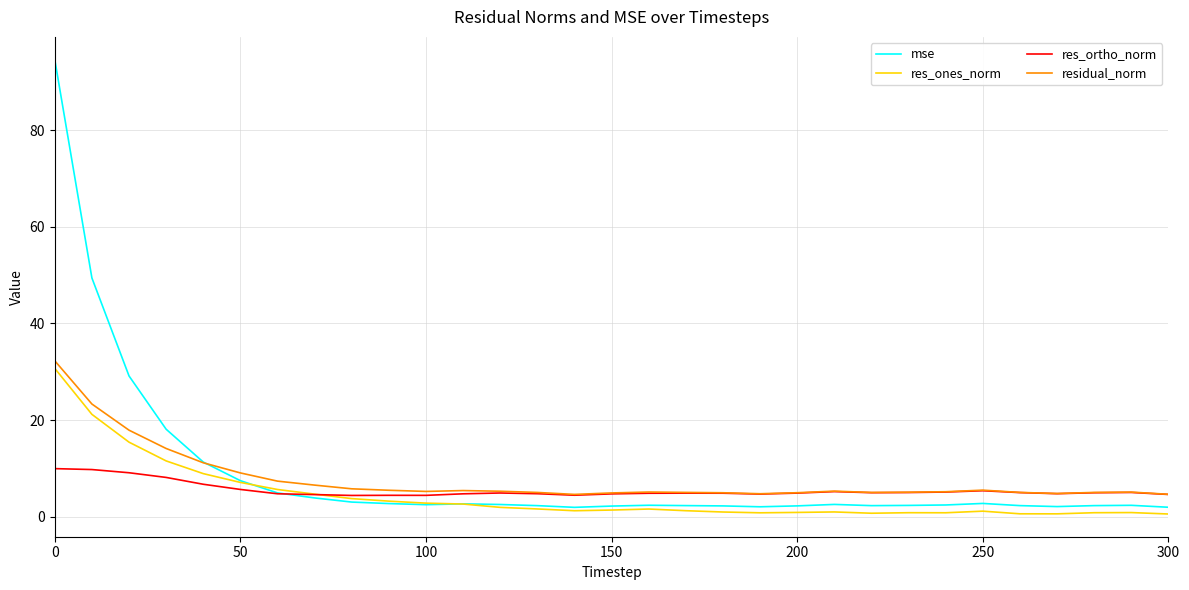

What is the greatest value displayed?

94.6